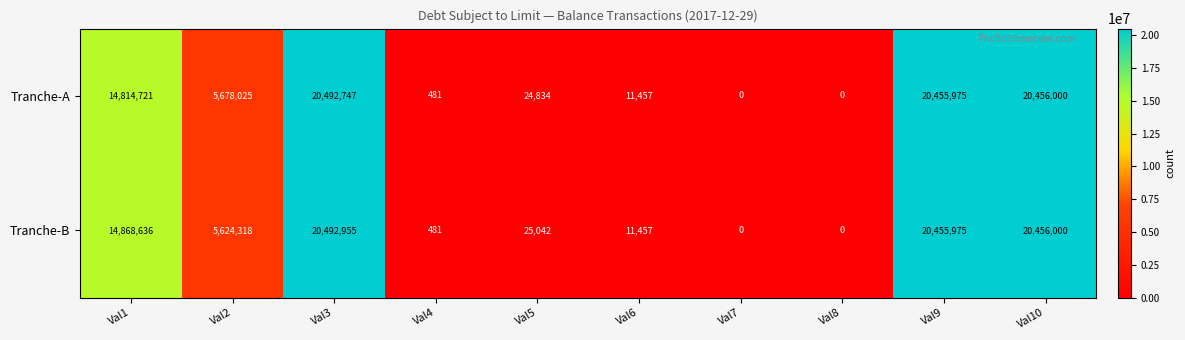

How many categories are shown in the chart?

10